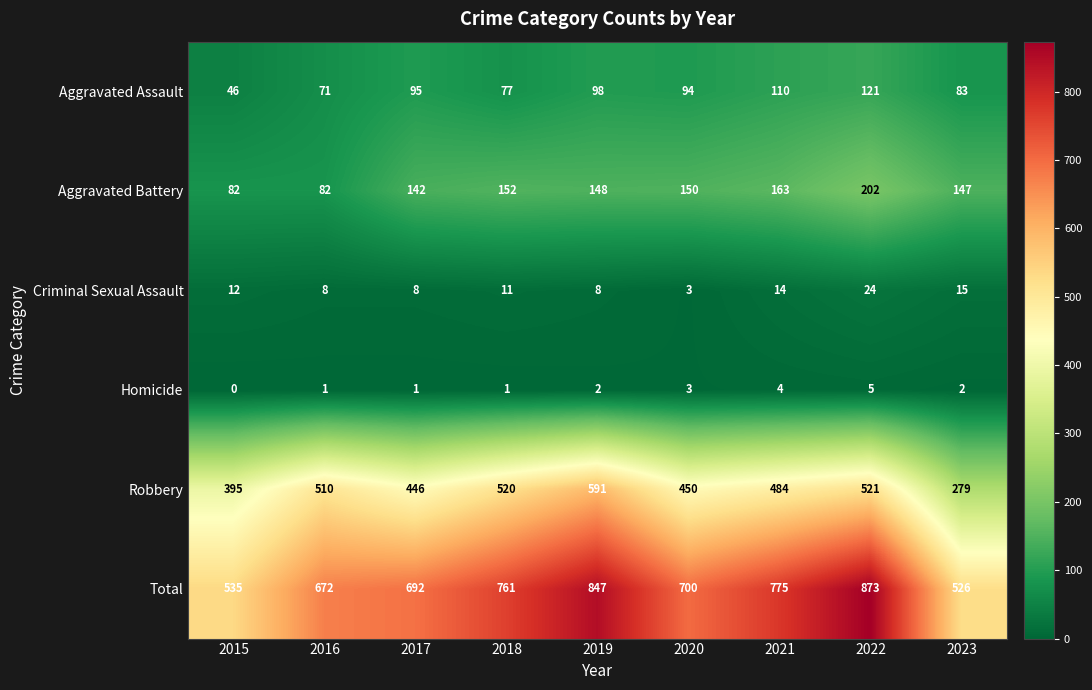

The Criminal Sexual Assault series shows 4 at 2020. True or false?

False